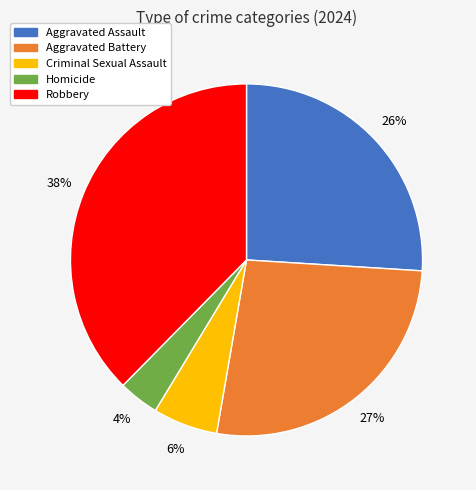

Does Aggravated Battery represent more than half of the total?

No